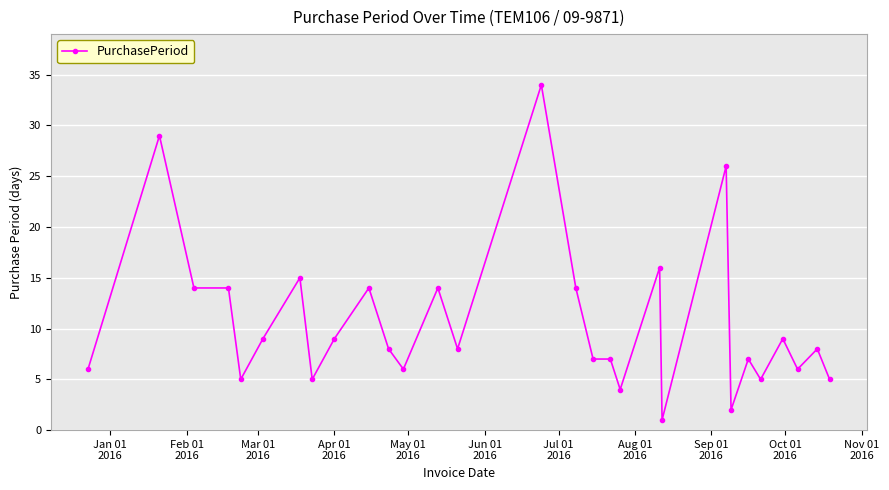

What is the difference between the second highest and minimum values?

28